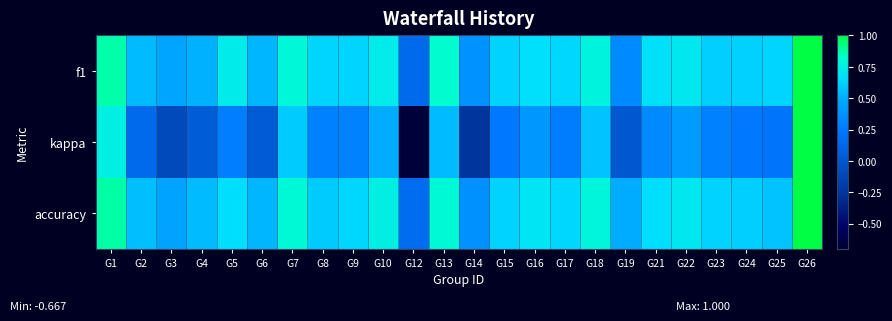

Which series has the largest total across all categories?

accuracy